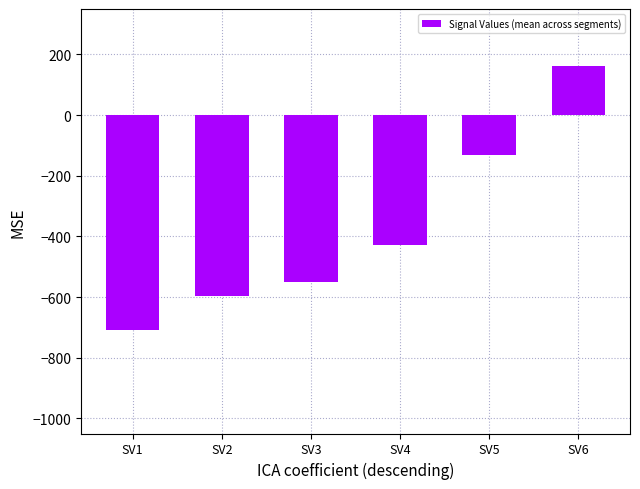

Rank the categories by value from highest to lowest.

SV6, SV5, SV4, SV3, SV2, SV1